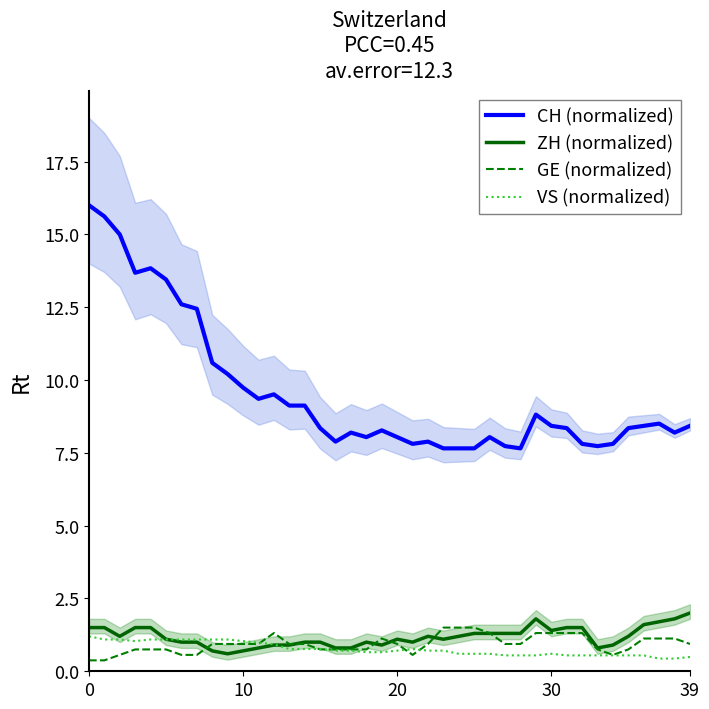

What is the difference between the second highest and second lowest values in the ZH (normalized) series?

1.1